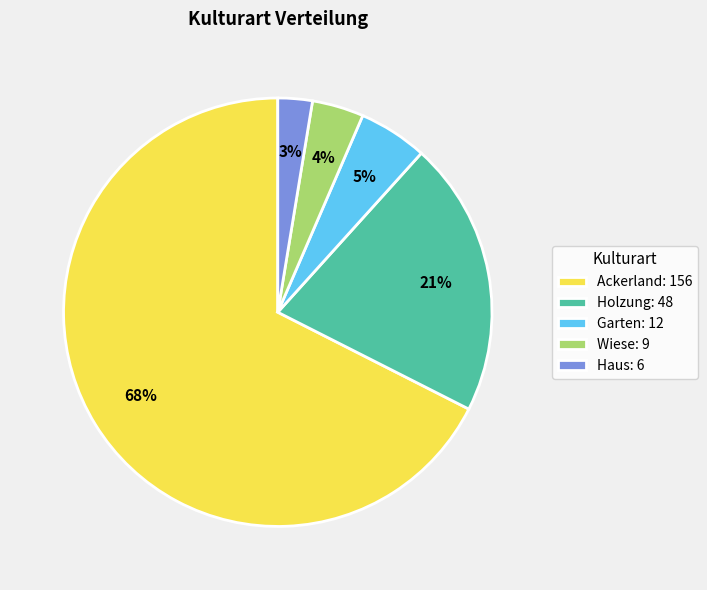

The Holzung slice represents 33% of the pie. True or false?

False